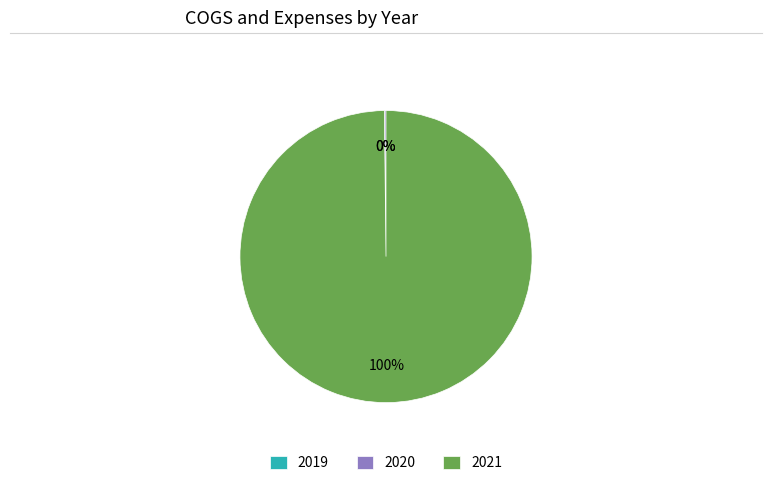

Is there a majority slice in this chart?

Yes